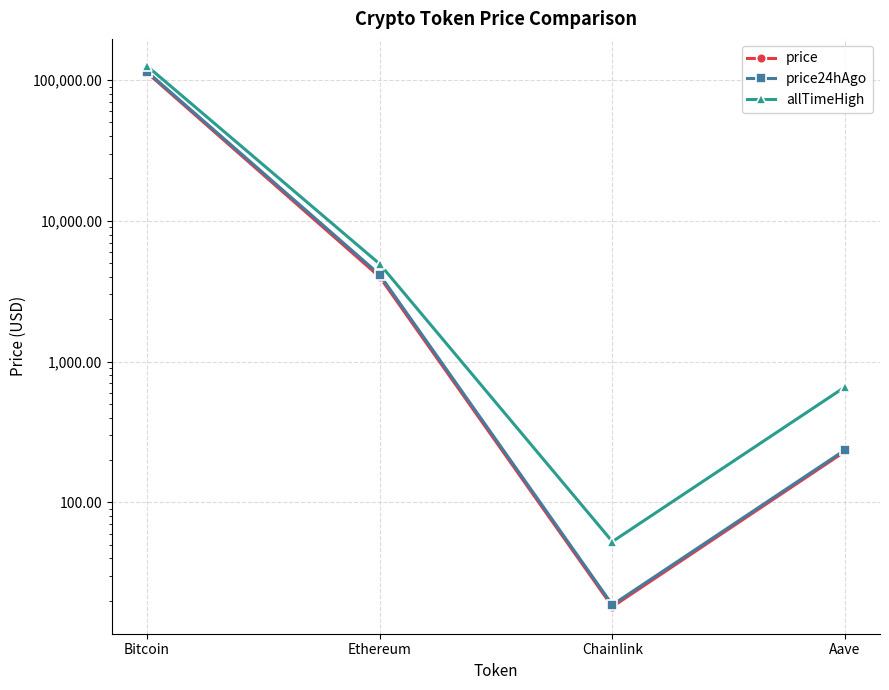

Which category has the highest value across all series?

Bitcoin